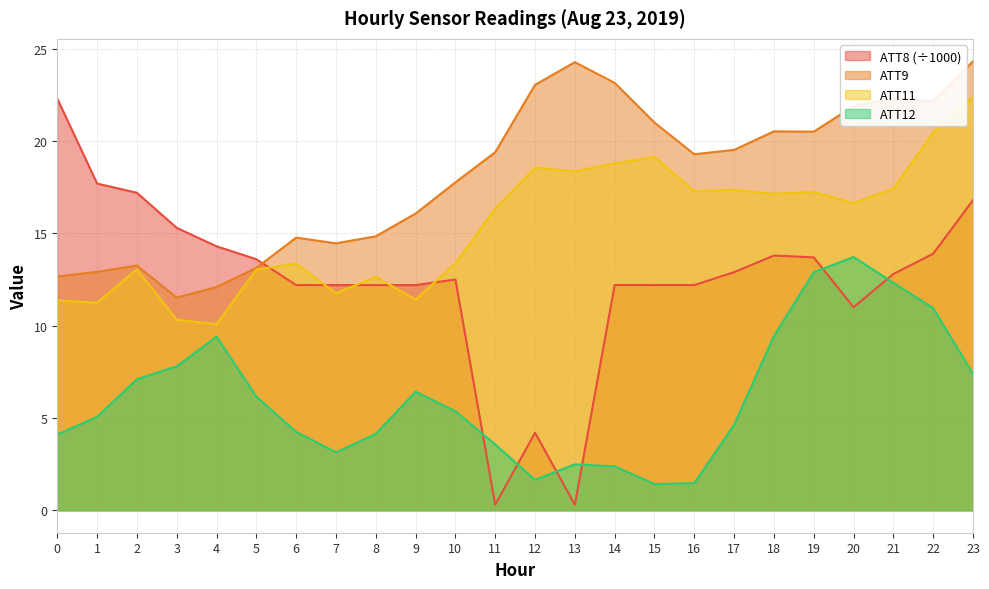

What are all the series names shown in the legend?

ATT8 (÷1000), ATT9, ATT11, ATT12